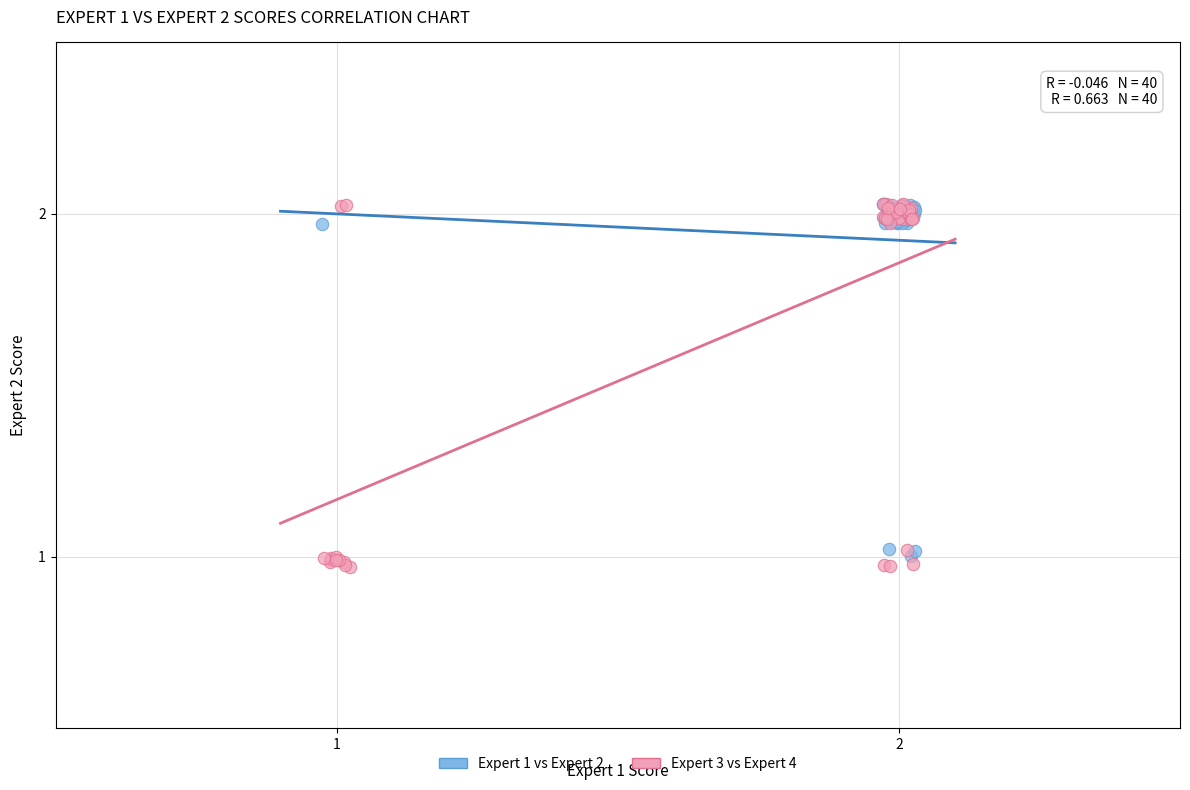

Which series has the widest spread of Y values?

Expert 3 vs Expert 4